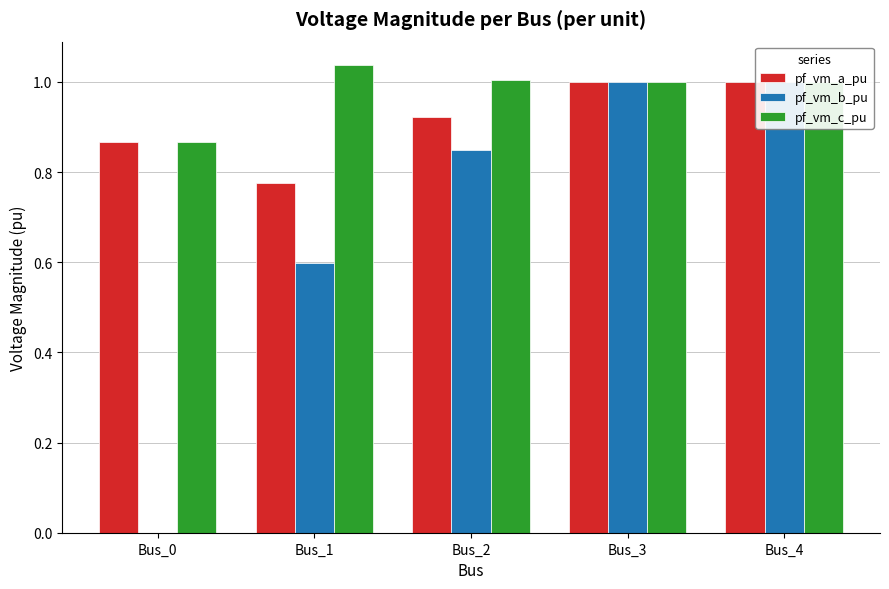

Reading right to left, transcribe all the data shown in this chart.

pf_vm_a_pu: Bus_4=1.0	Bus_3=1.0	Bus_2=0.9	Bus_1=0.8	Bus_0=0.9
pf_vm_b_pu: Bus_4=1.0	Bus_3=1.0	Bus_2=0.8	Bus_1=0.6	Bus_0=0.0
pf_vm_c_pu: Bus_4=1.0	Bus_3=1.0	Bus_2=1.0	Bus_1=1.0	Bus_0=0.9